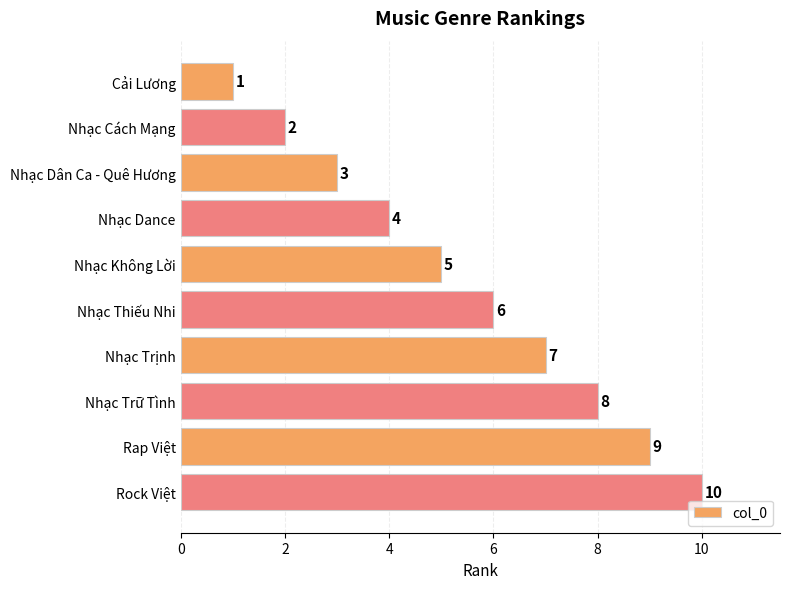

Where is the data nearest to the value 5?

Nhạc Không Lời